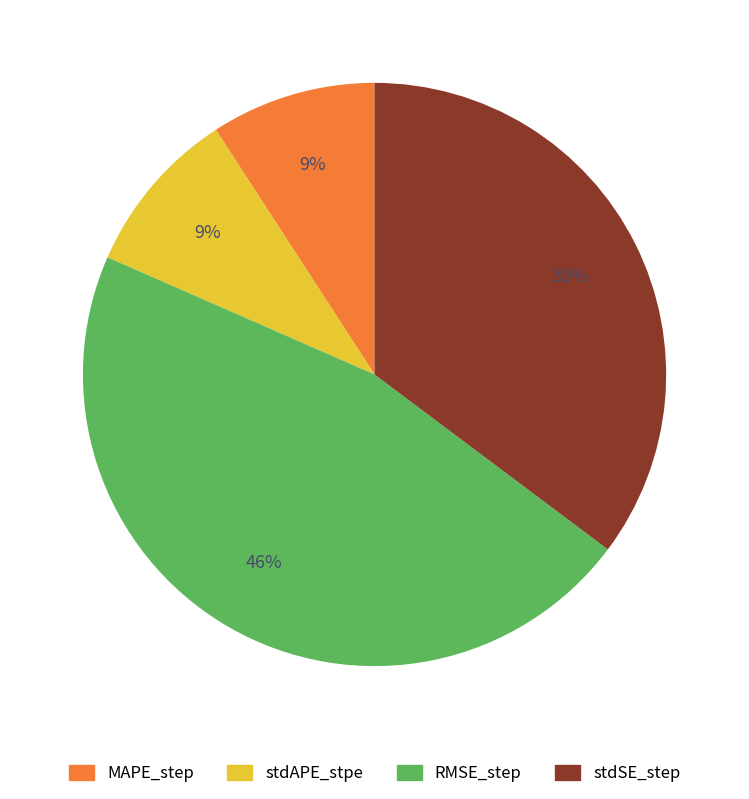

To the nearest percent, what portion does stdSE_step represent?

35%